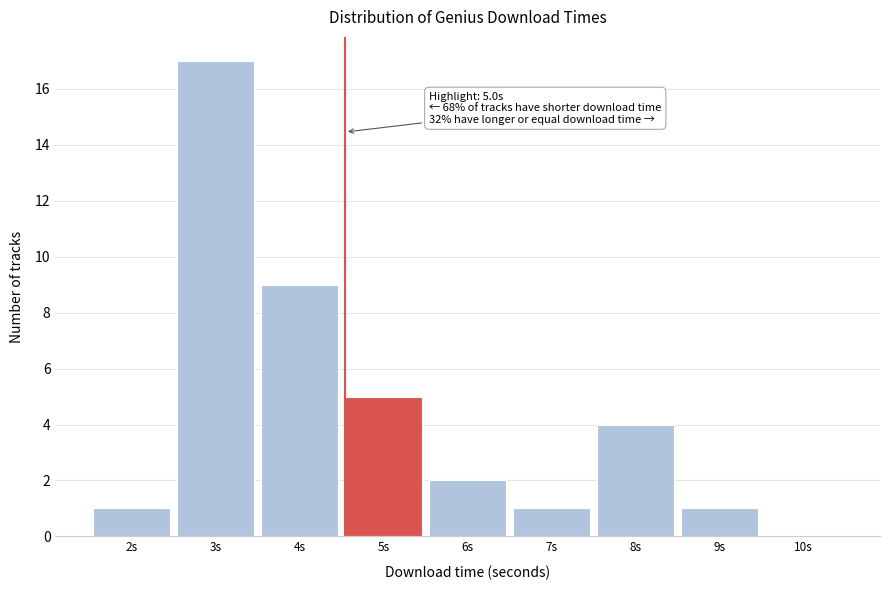

Reading left to right, extract all data points from this chart.

2s=1	3s=17	4s=9	5s=5	6s=2	7s=1	8s=4	9s=1	10s=0